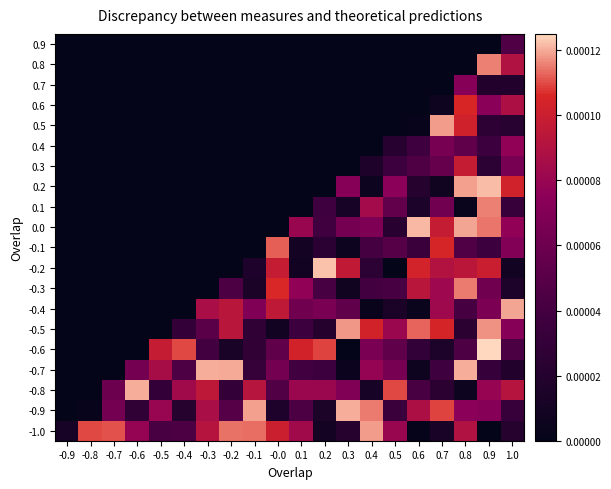

Which category has the highest value across all series?

0.9